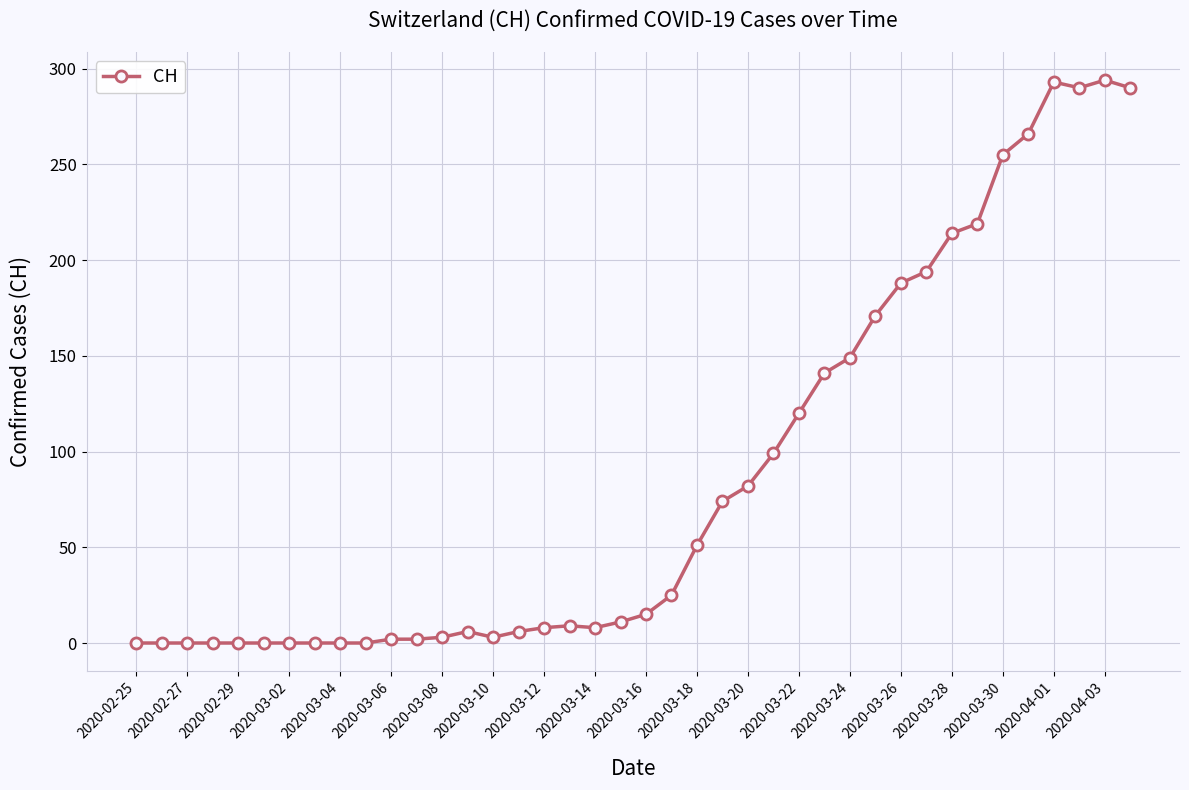

What is the maximum value shown in the chart?

294